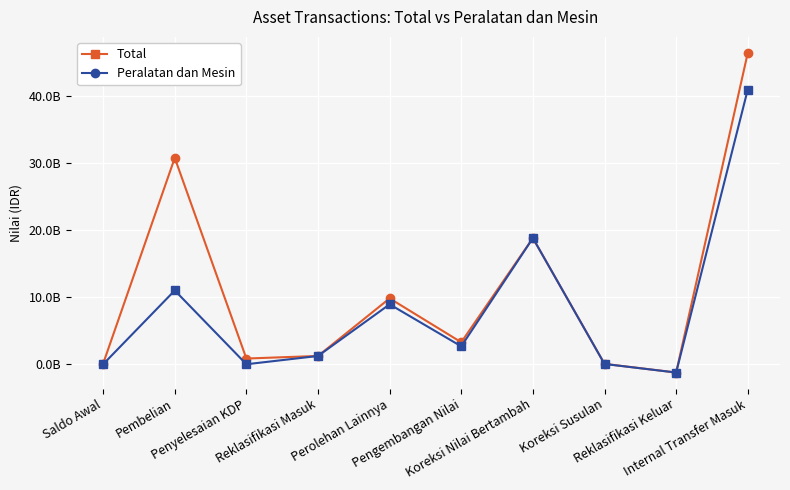

Rank the categories by Total value from lowest to highest.

Reklasifikasi Keluar, Koreksi Susulan, Saldo Awal, Penyelesaian KDP, Reklasifikasi Masuk, Pengembangan Nilai, Perolehan Lainnya, Koreksi Nilai Bertambah, Pembelian, Internal Transfer Masuk